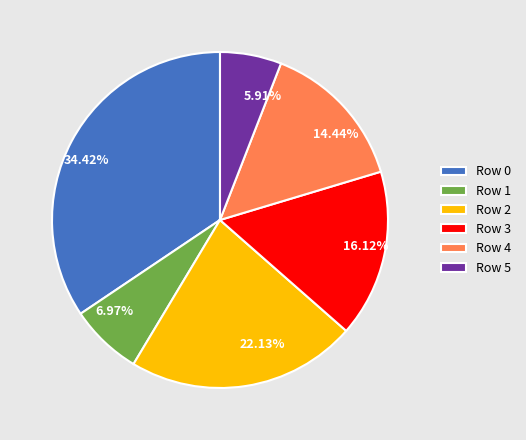

To the nearest percent, what is the difference between the largest and smallest slice percentages?

29%